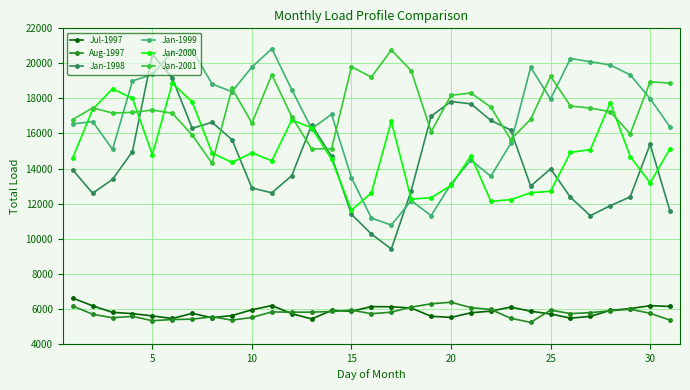

True or false: Jan-1999 has more than 1 interior local peaks.

True